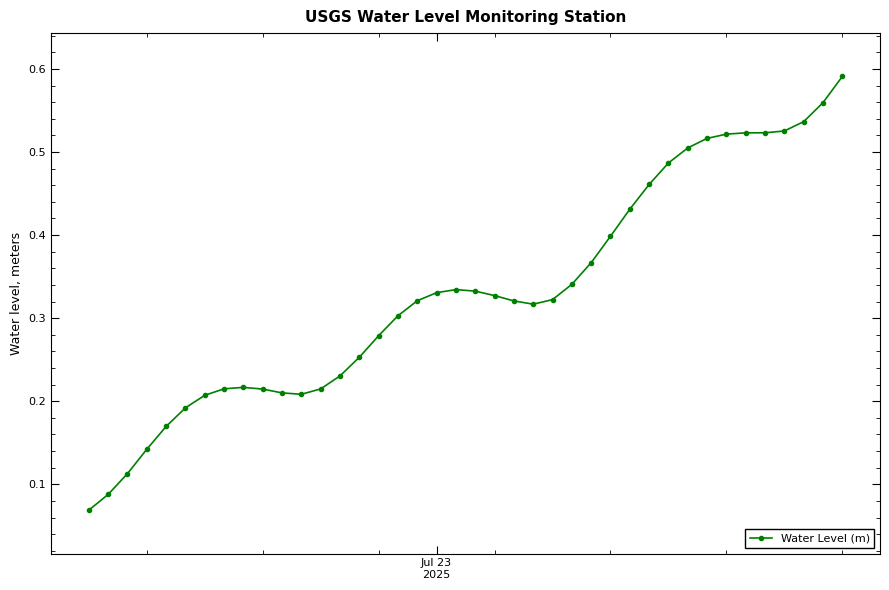

What is the sum of all values?

13.2